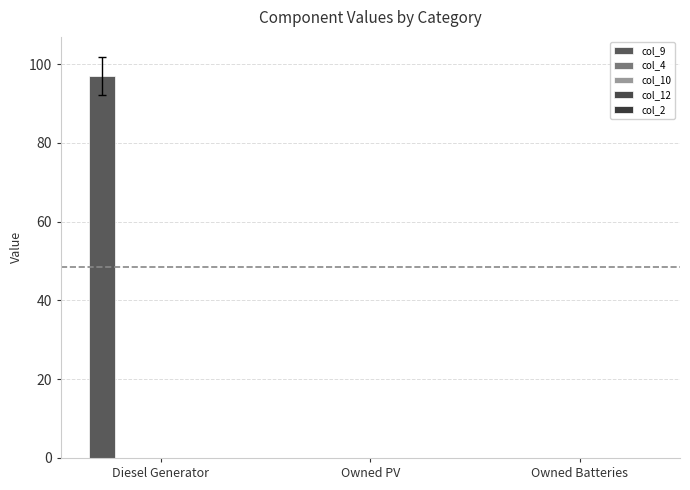

Are the bars horizontal?

No